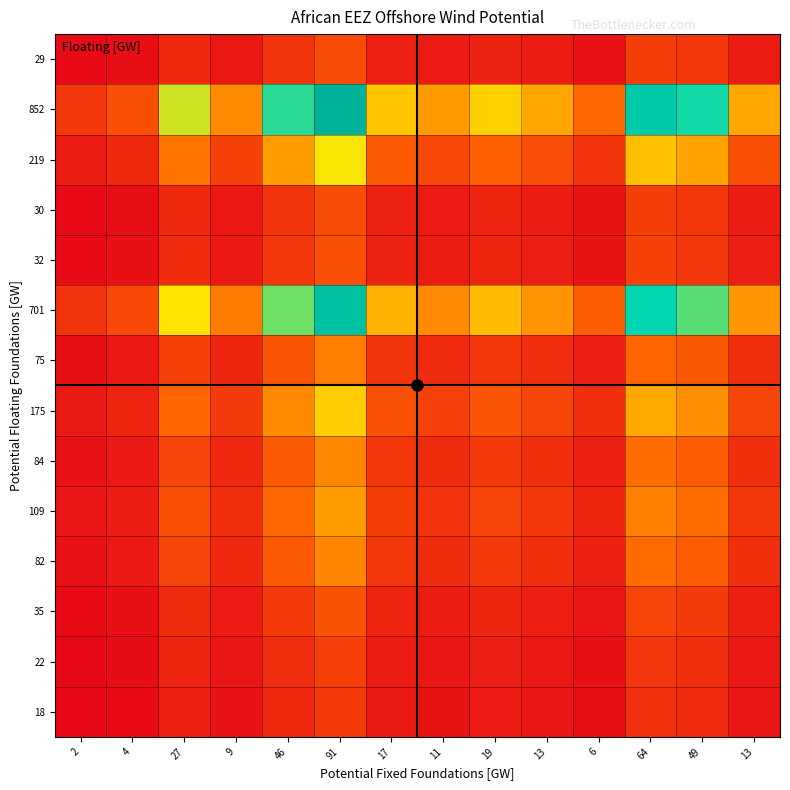

At which category does the chart reach its minimum across all series?

2